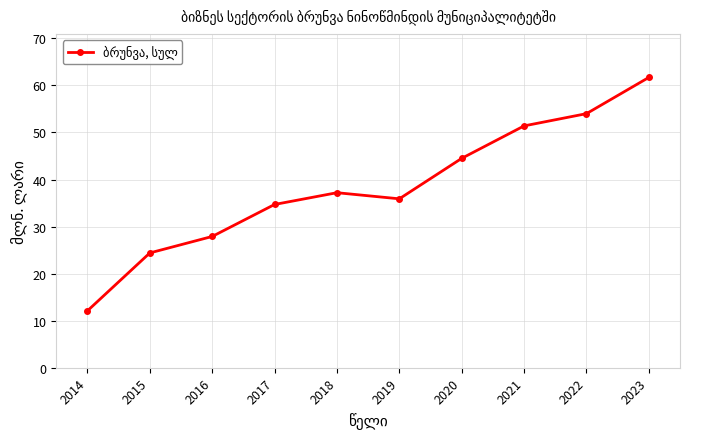

How many interior local valleys (lower than both neighbors) does the data have?

1